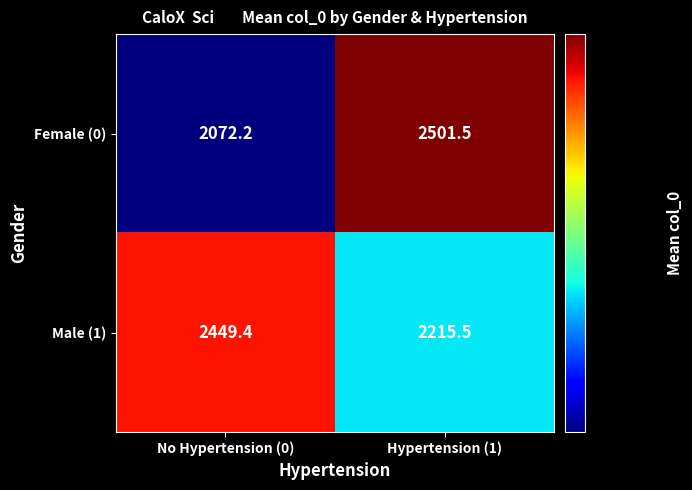

Rank the series by their maximum value, from lowest to highest.

Male (1), Female (0)